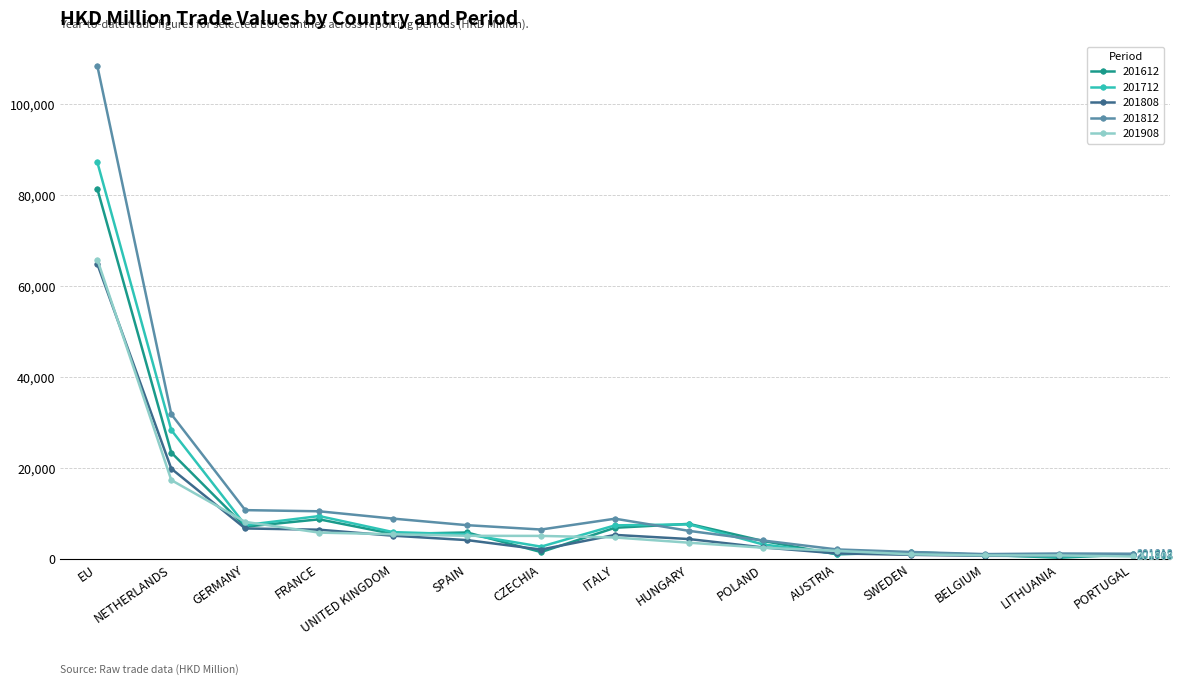

In 201808, how many points are higher than both neighbors (excluding endpoints)?

1